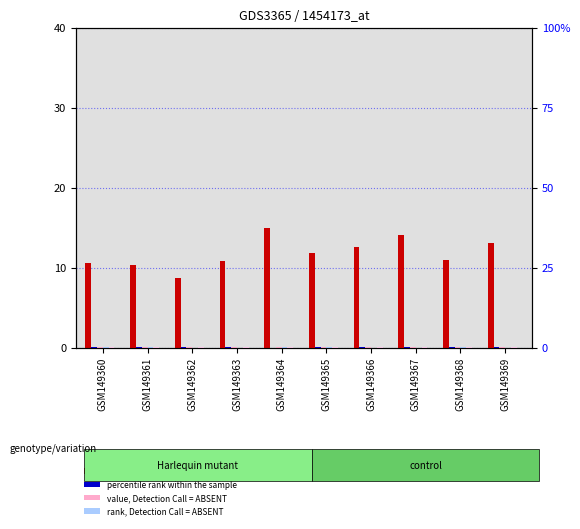

Count the percentile rank within the sample values in the range 0 to 1.

10